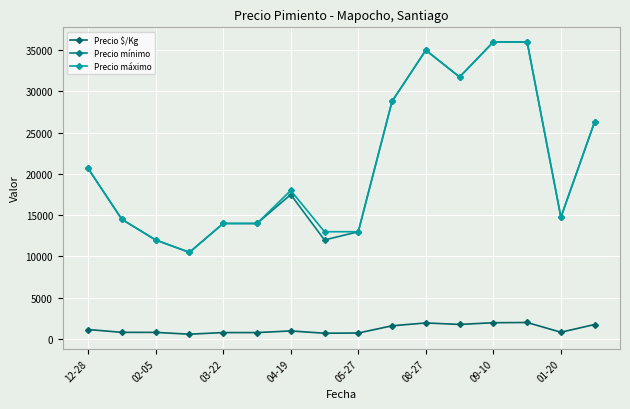

At which category is the sum across all series the highest?

13